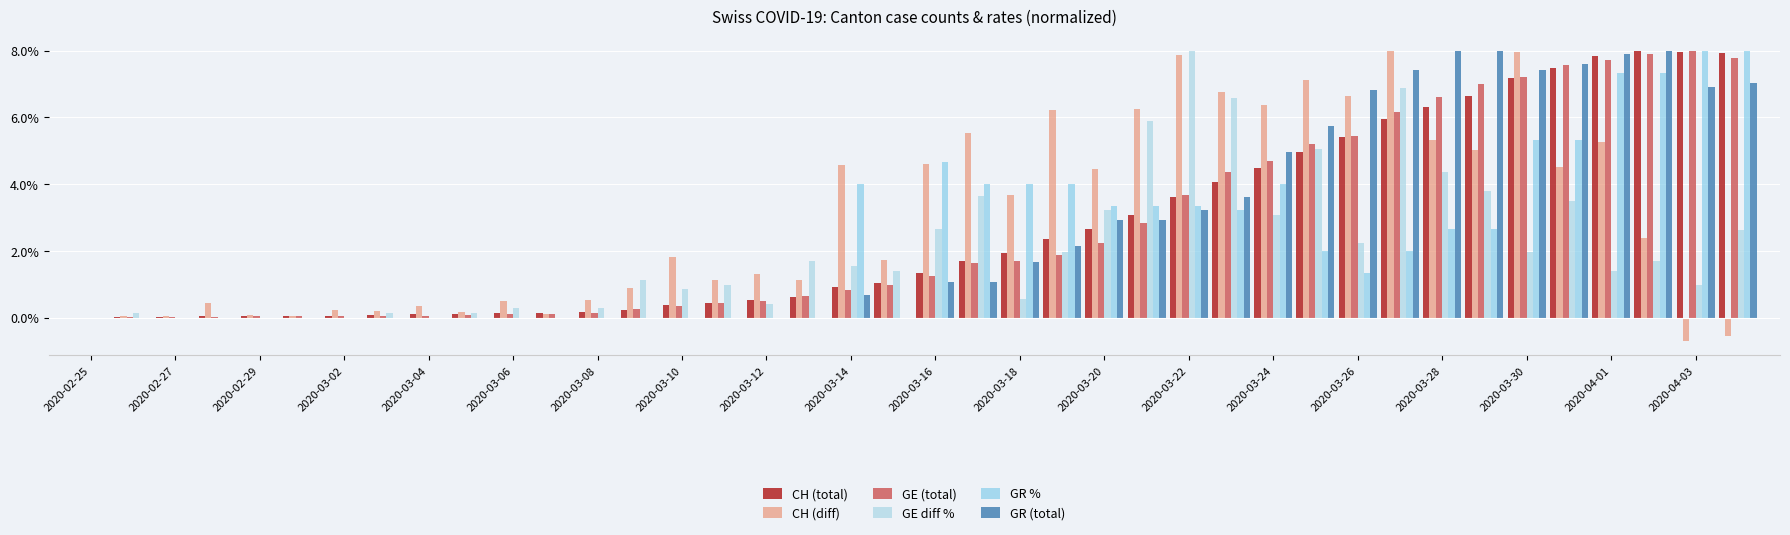

Does the chart contain stacked bars?

No